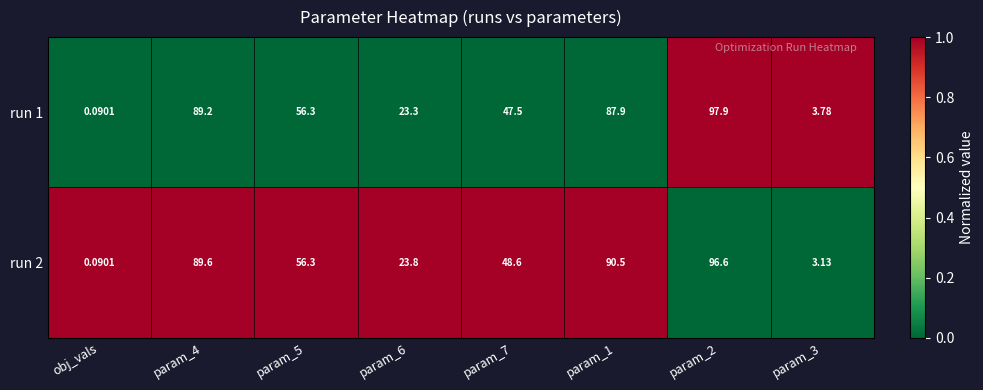

Which category has the lowest value in the run 1 series?

obj_vals